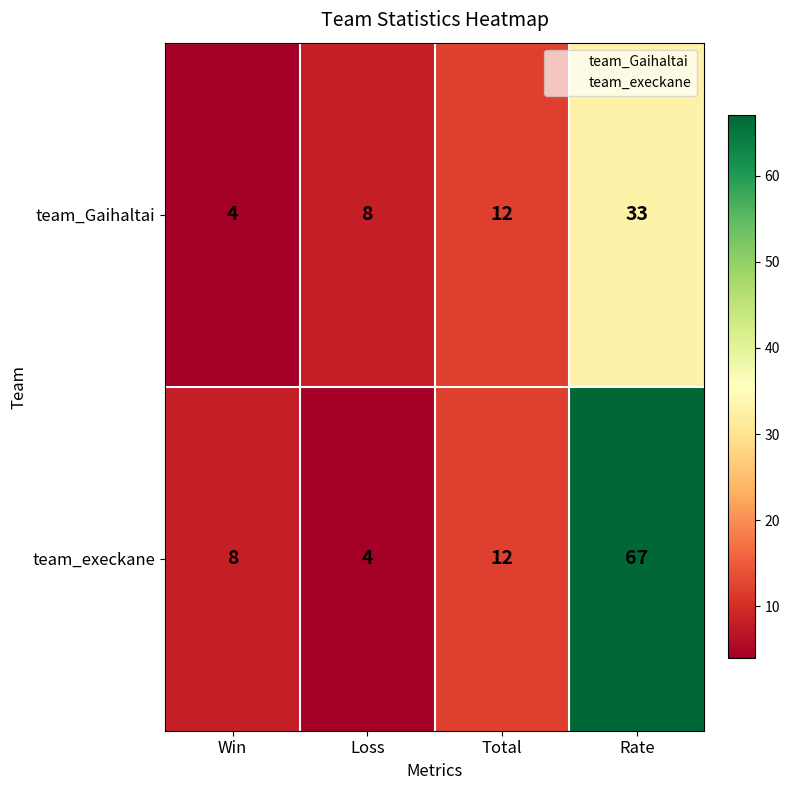

Which series has the widest spread of values?

team_execkane